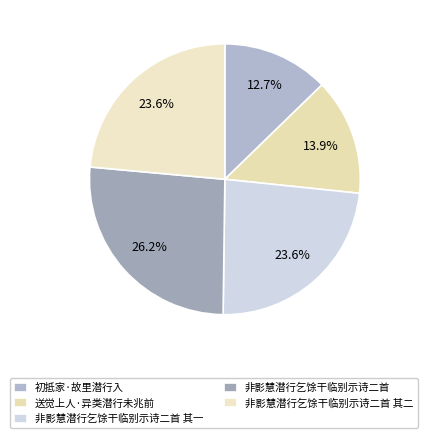

Which slice is the largest?

非影慧潜行乞馀干临别示诗二首